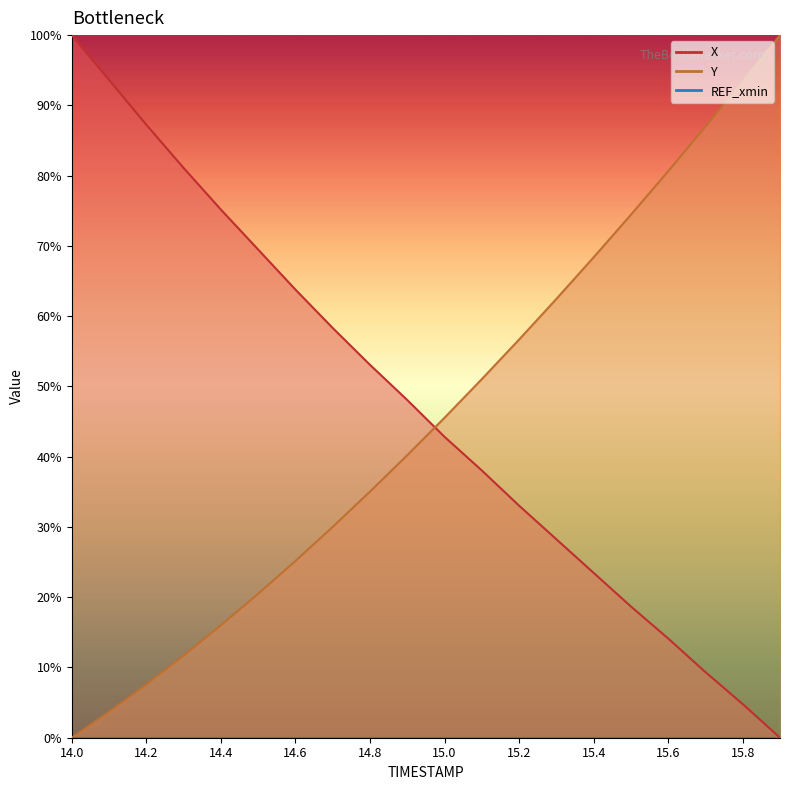

Which series has the largest range (max minus min)?

X